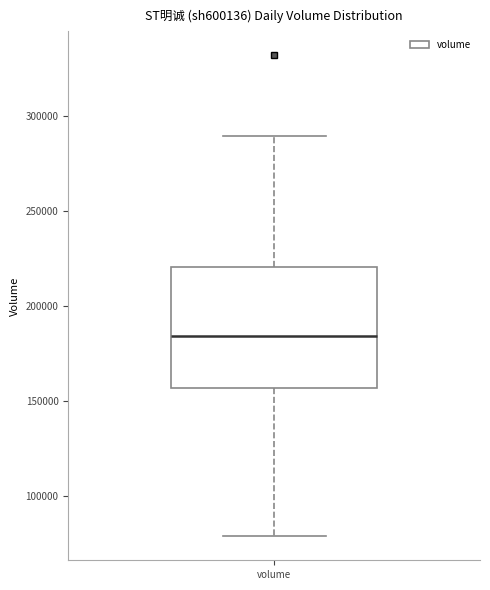

Transcribe this box plot: give where the median line is, the range the box spans, and where the two whiskers end, as read against the y-axis. The values are not printed on the chart, so give them approximately, as read against the axis.

median 185000, box 155000 to 220000, whiskers 80000 to 290000